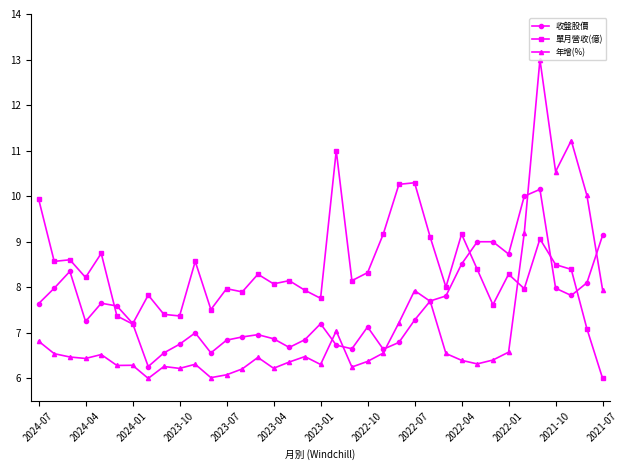

In 年增(%), how many points are higher than both neighbors (excluding endpoints)?

10